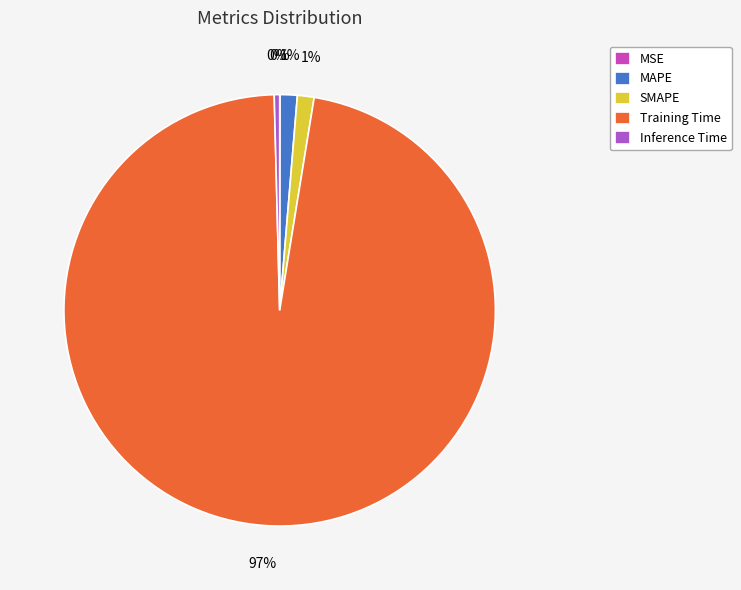

To the nearest percent, what percentage of the pie is SMAPE?

1%